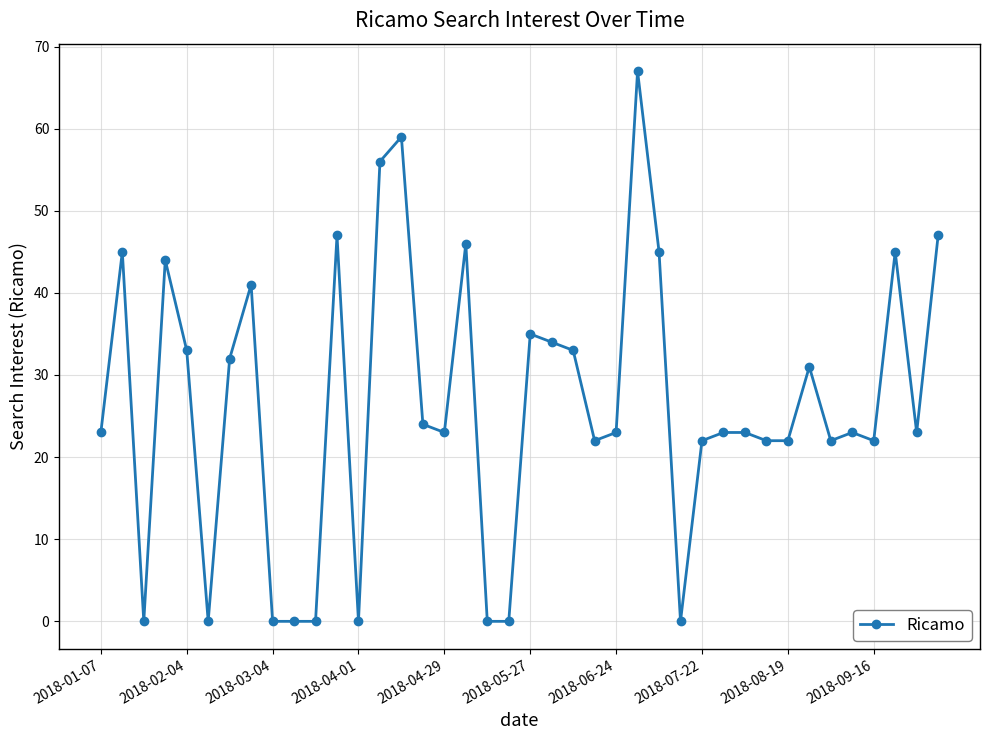

What is the value of the 17th point from the left?

23